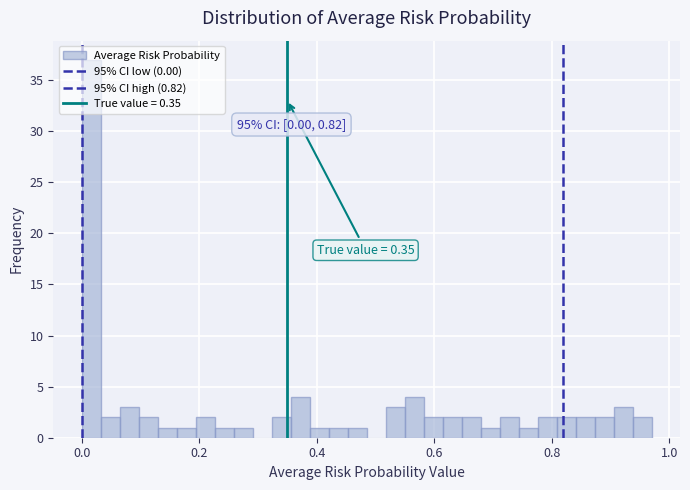

Read against the x-axis, roughly where is the centre of the tallest bar?

0.02